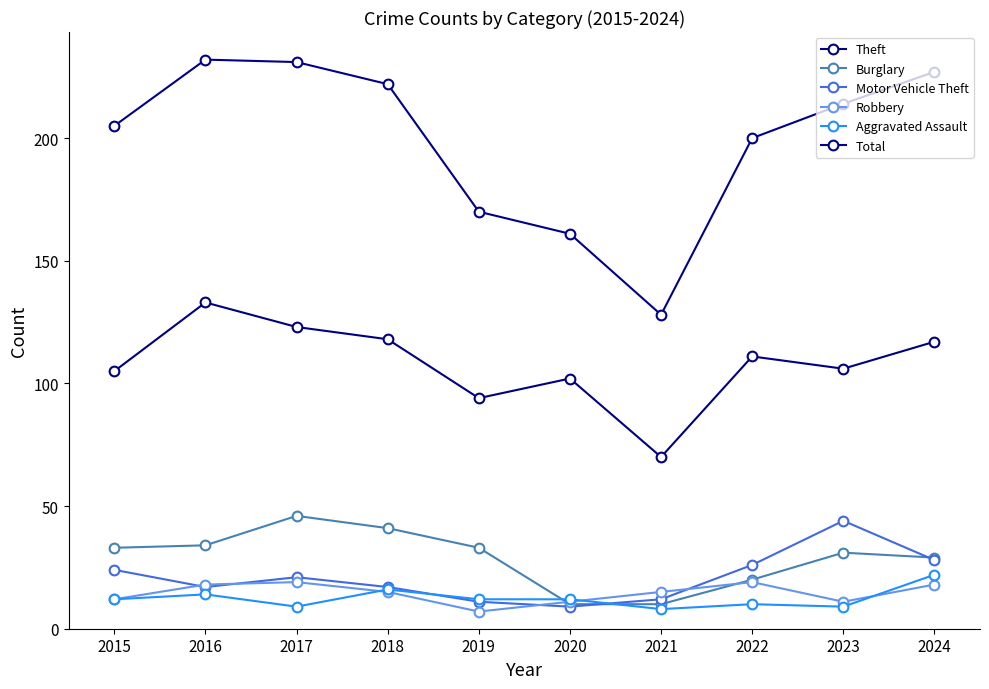

What is the sum of the Aggravated Assault values at 2019 and 2016?

26